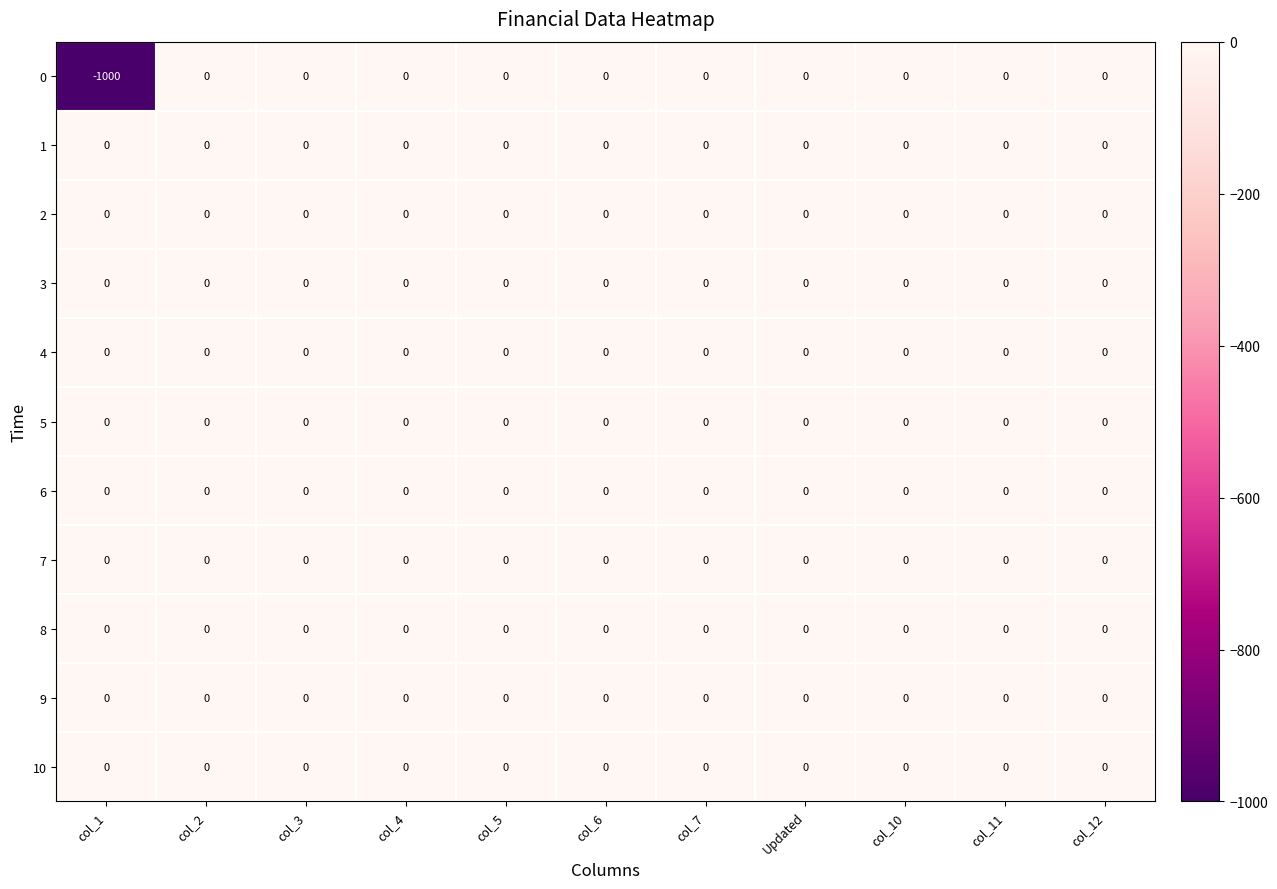

The 0 series shows 596 at col_11. True or false?

False